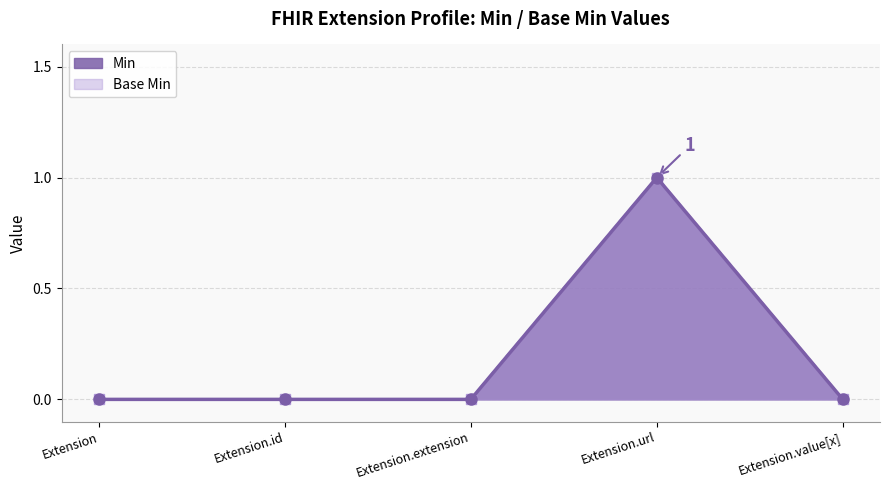

Count the Min values in the range 0 to 1.

5